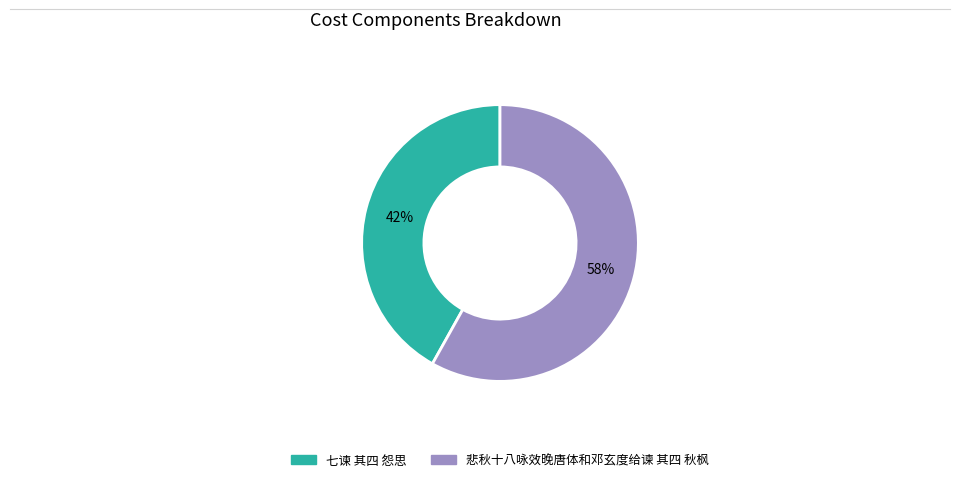

What is the ratio of the value at 七谏 其四 怨思 to the value at 悲秋十八咏效晚唐体和邓玄度给谏 其四 秋枫?

0.7